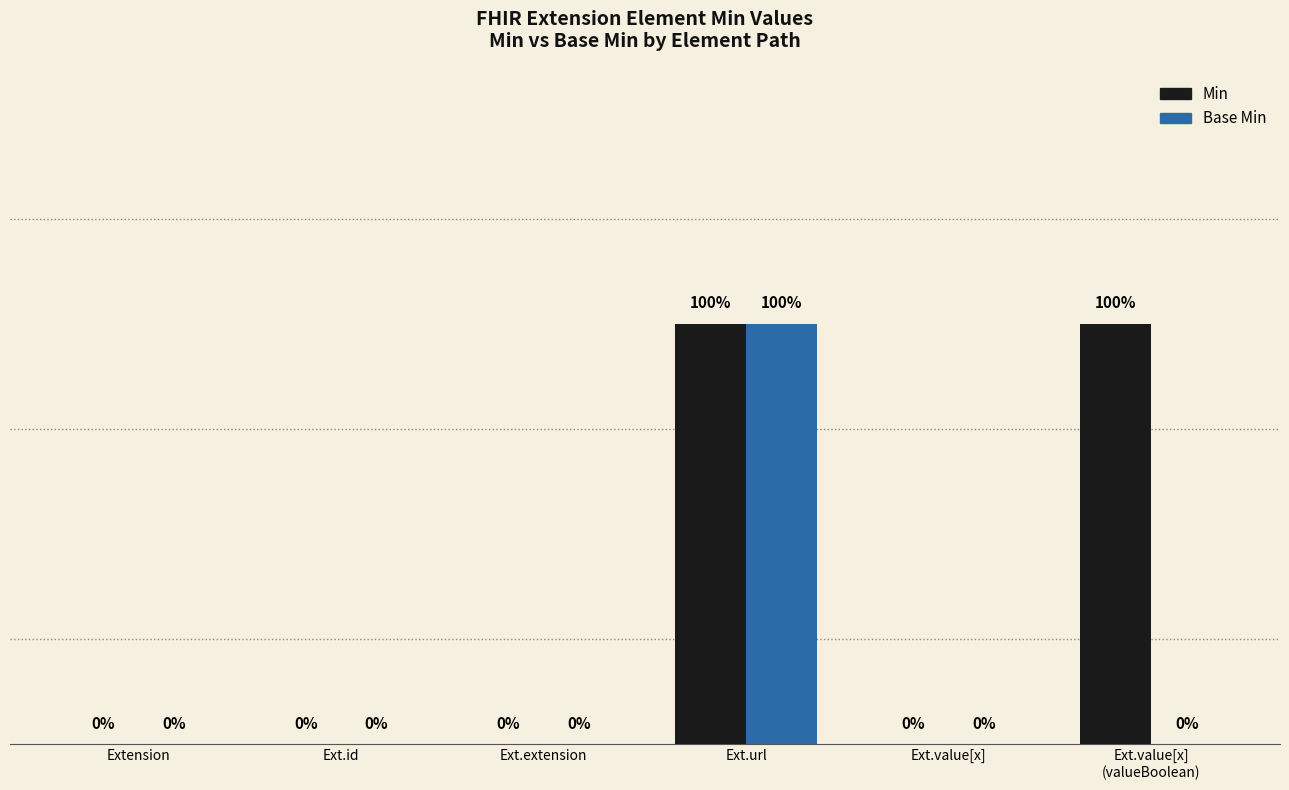

At which category is the sum across all series the highest?

Ext.url